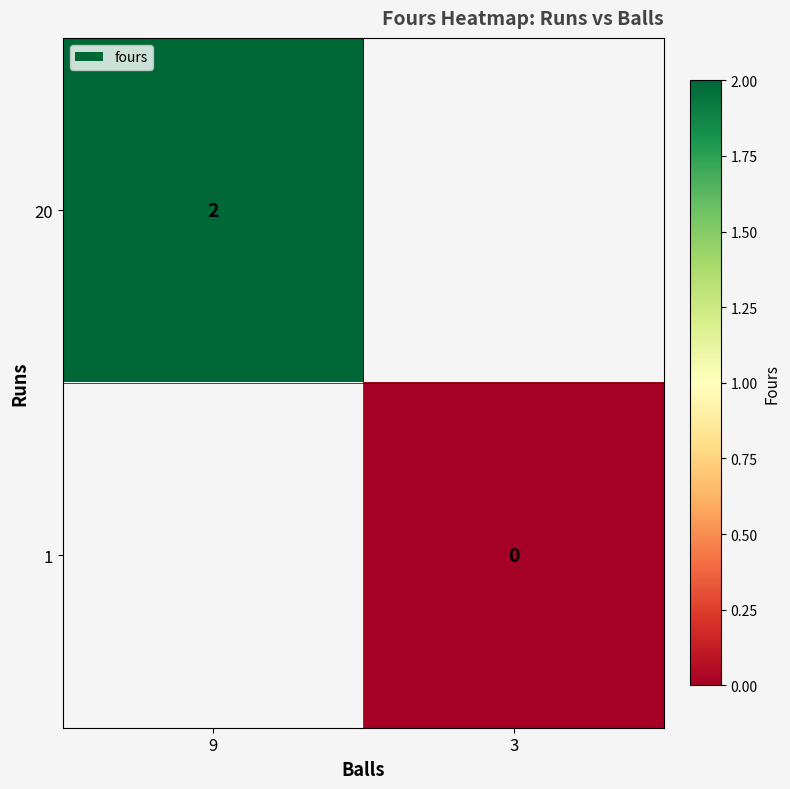

True or false: 20 has a value of 2 at 9.

True